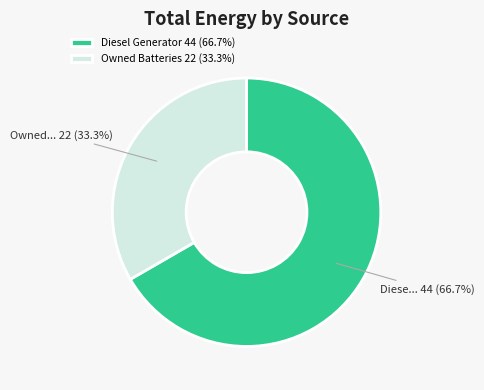

To the nearest percent, what is the difference between the largest and smallest slice percentages?

33%